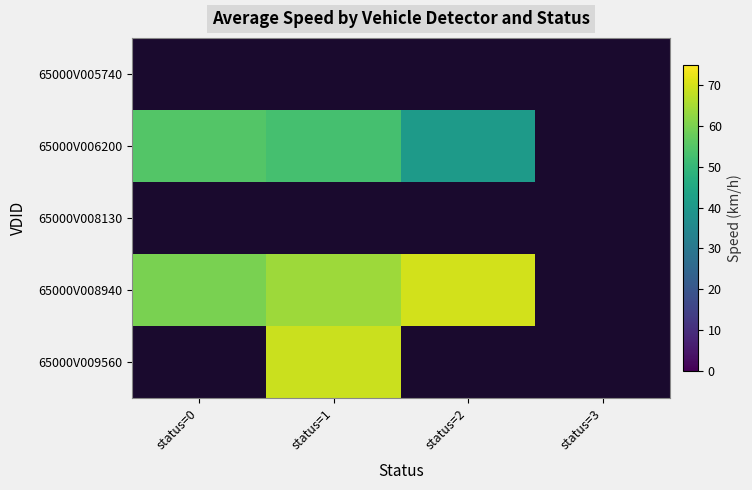

How many values in 65000V008940 are above zero?

3